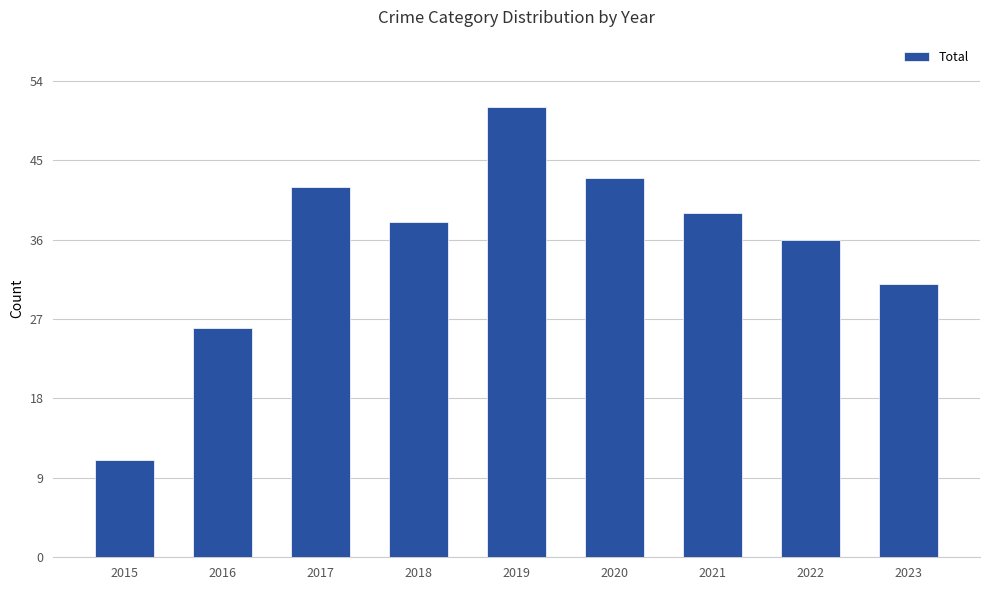

Which label corresponds to the smallest value in the chart?

2015